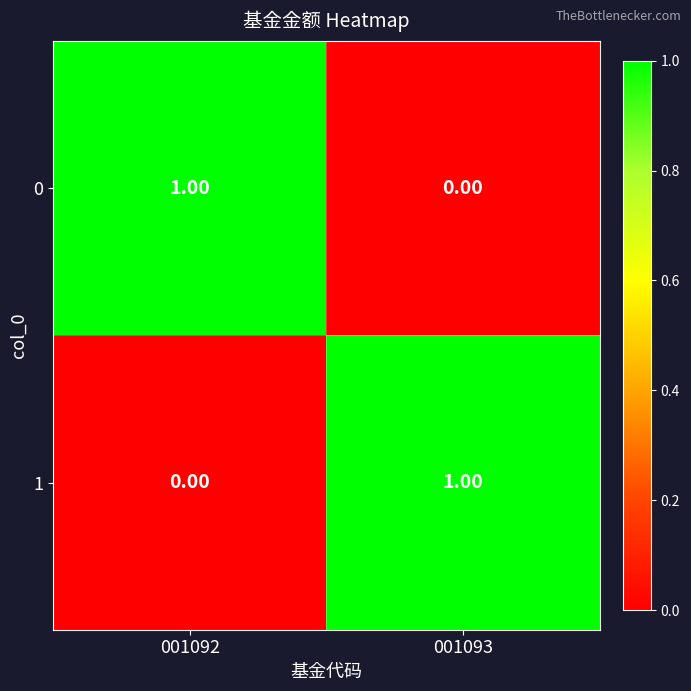

Rank the series at 001093 from highest to lowest value.

1, 0